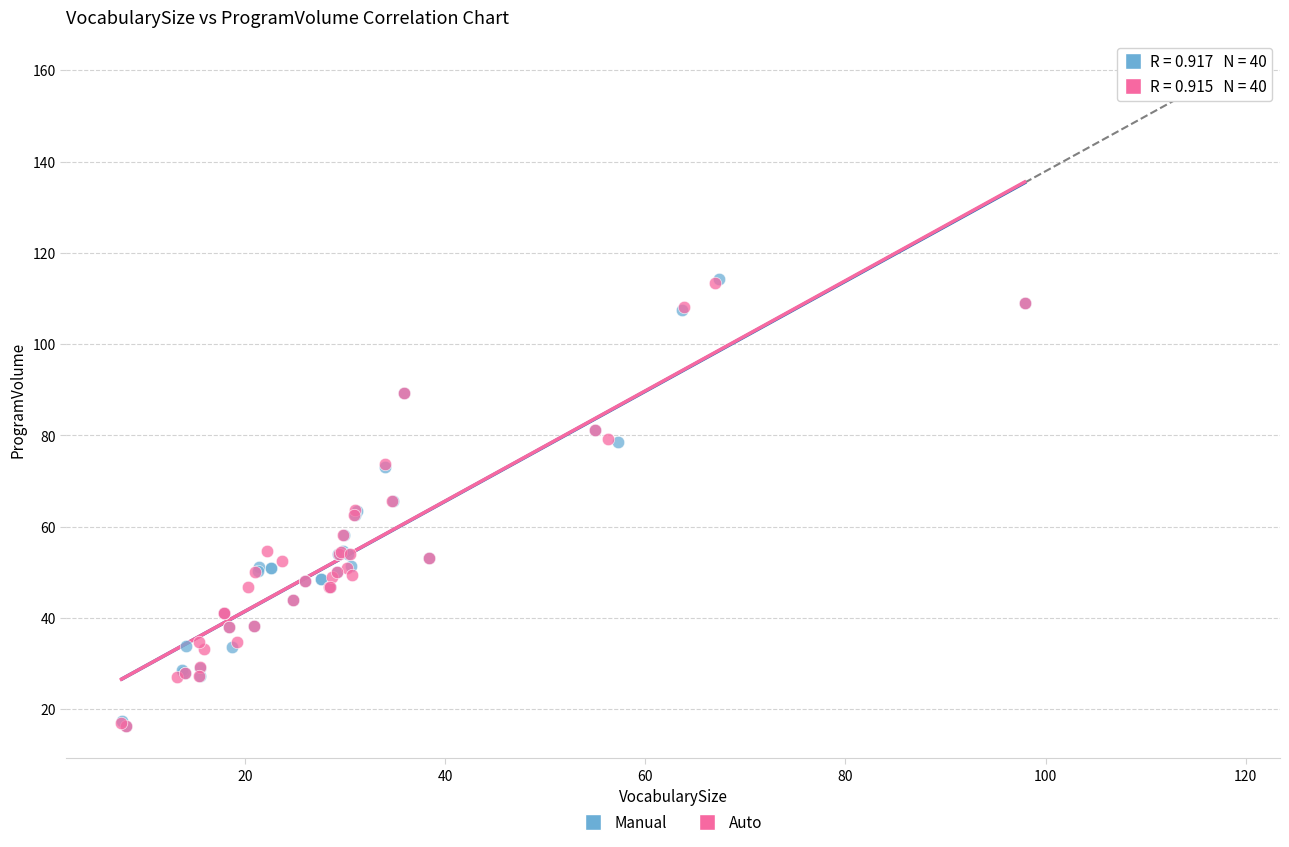

What are all the series names shown in the legend?

Manual, Auto